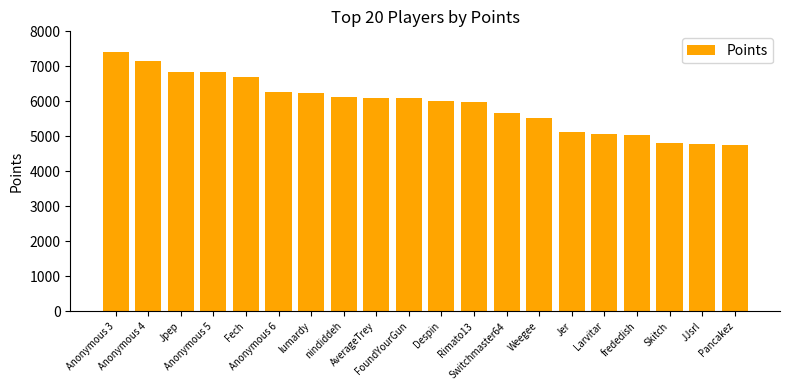

What is the label of the 1st bar from the left?

Anonymous 3